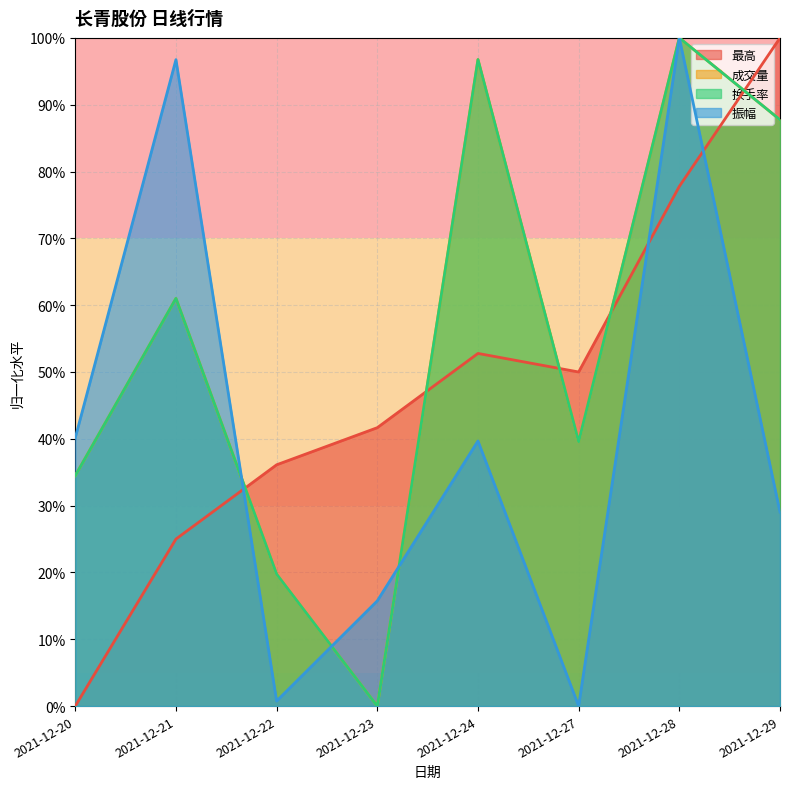

What is the difference between the 最高 values at 2021-12-20 and 2021-12-23?

0.4